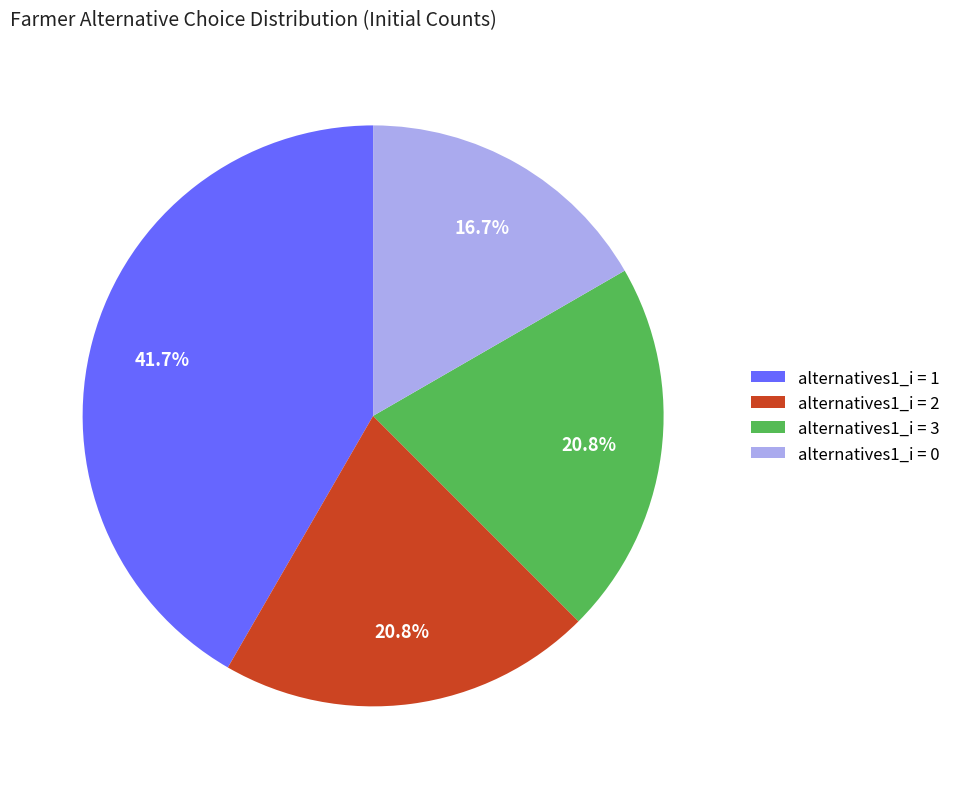

Does any single category account for the majority?

No